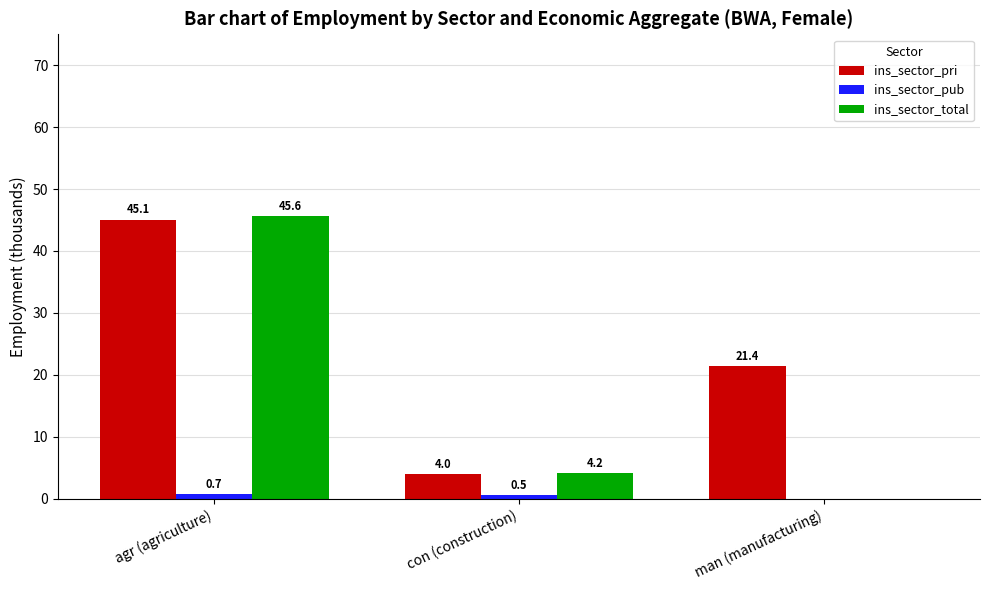

True or false: ins_sector_pri has a value of 0.9 at con (construction).

False